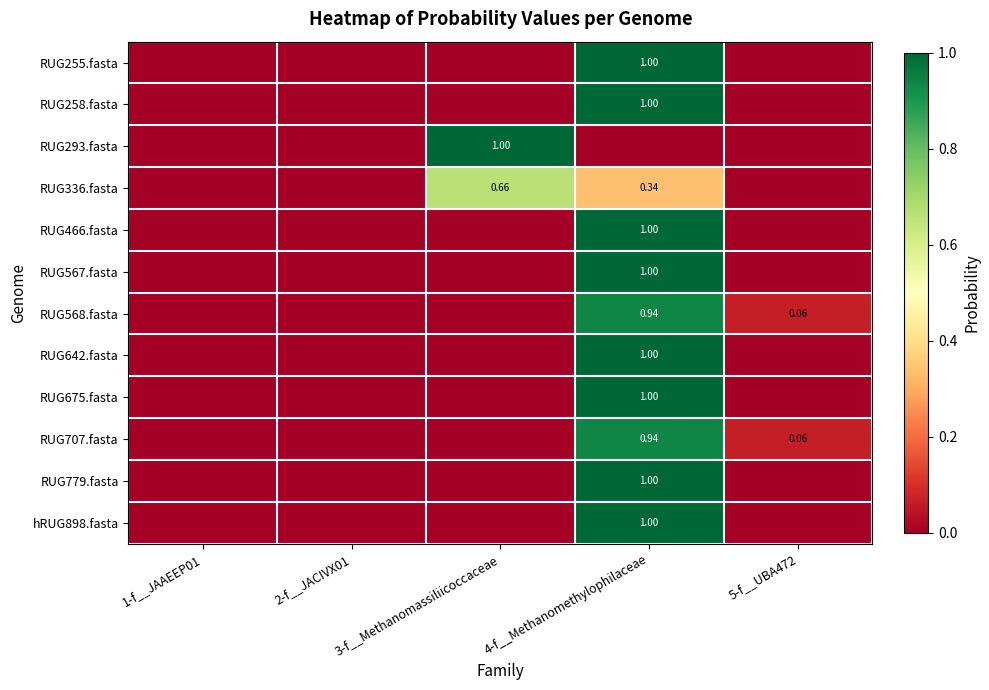

At 3-f__Methanomassiliicoccaceae, list the series in order from largest to smallest.

RUG293.fasta, RUG336.fasta, RUG568.fasta, RUG707.fasta, RUG255.fasta, RUG258.fasta, RUG466.fasta, RUG567.fasta, RUG642.fasta, RUG675.fasta, RUG779.fasta, hRUG898.fasta